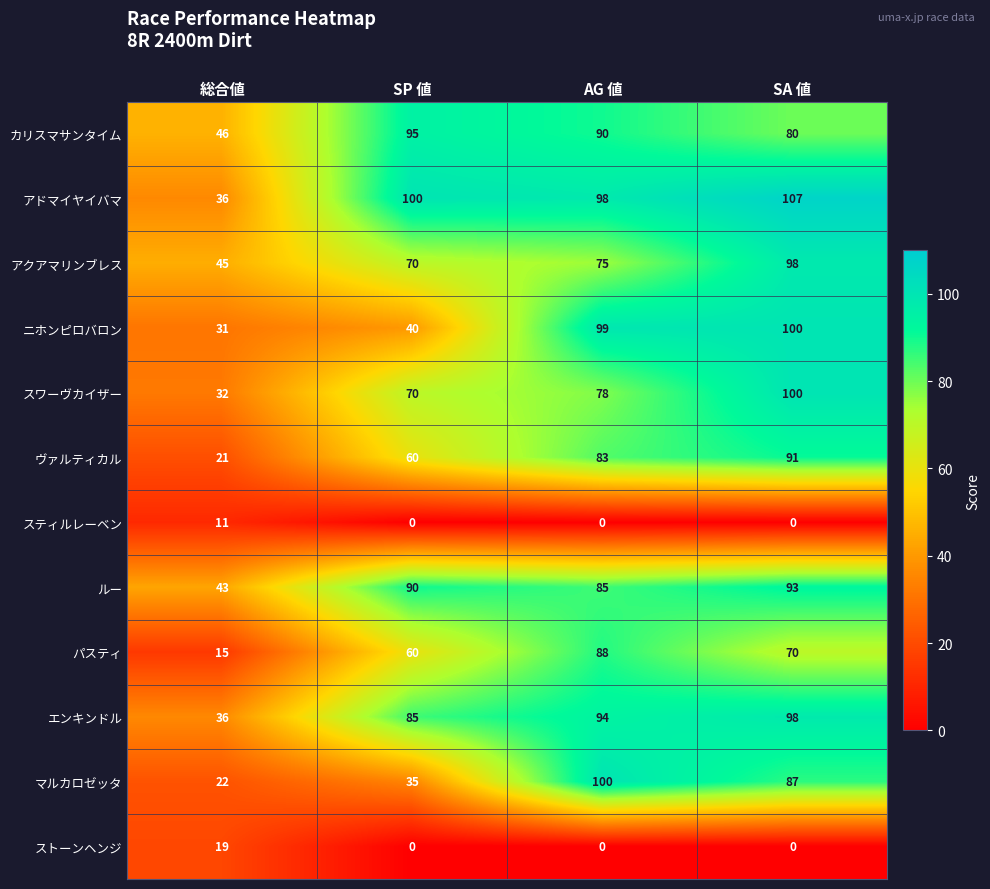

Which category has the highest value in the カリスマサンタイム series?

SP 値